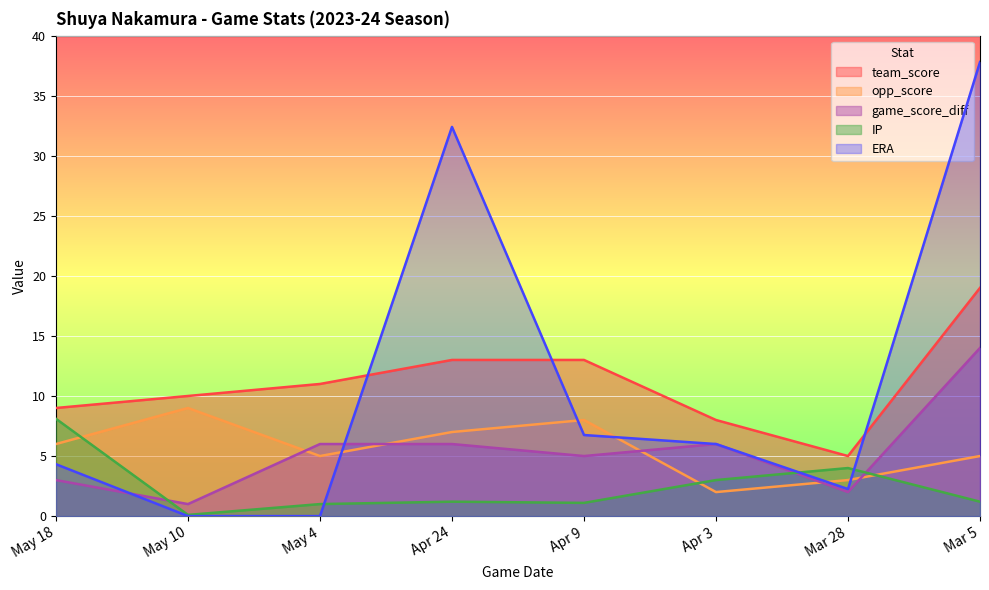

What is the difference between the second highest and minimum values in the team_score series?

8.0